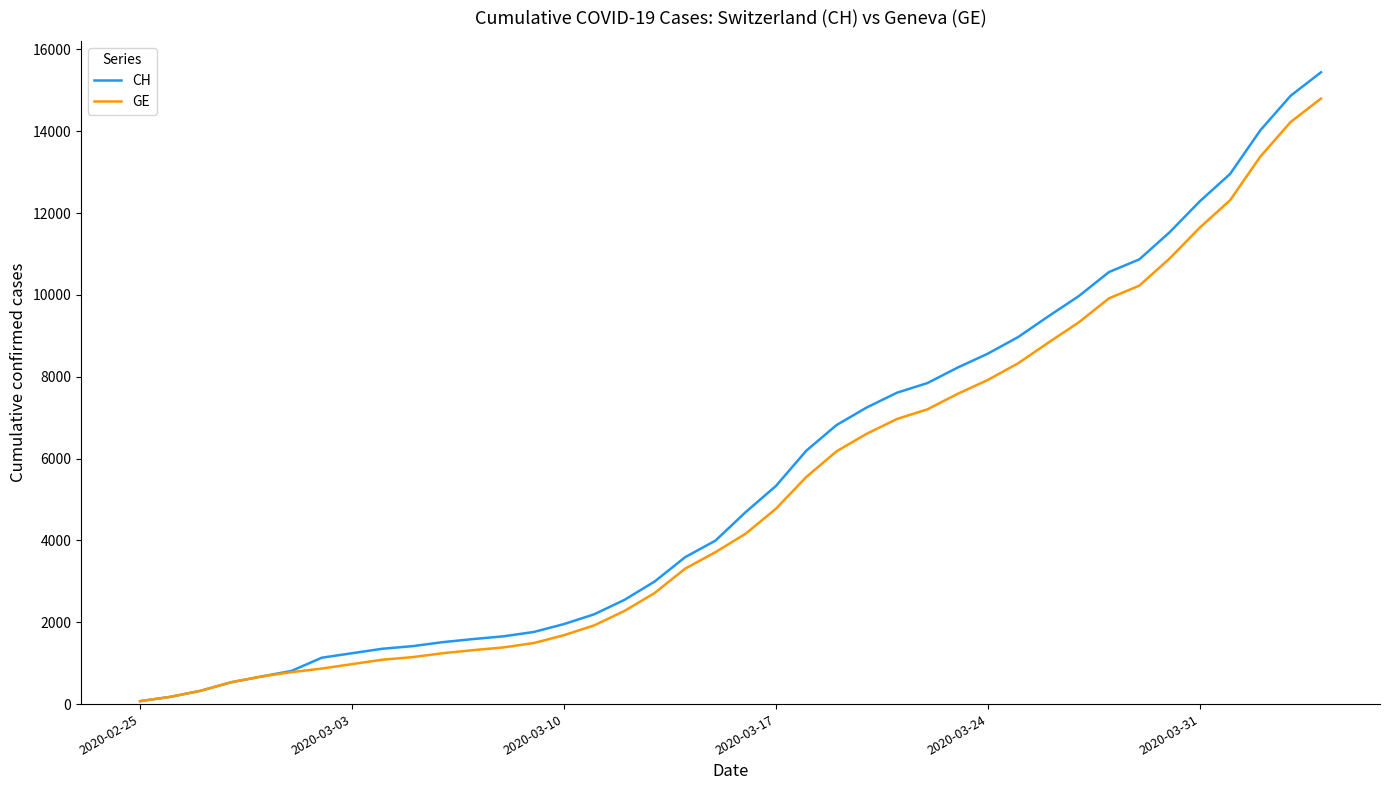

True or false: CH and GE cross at least once.

False